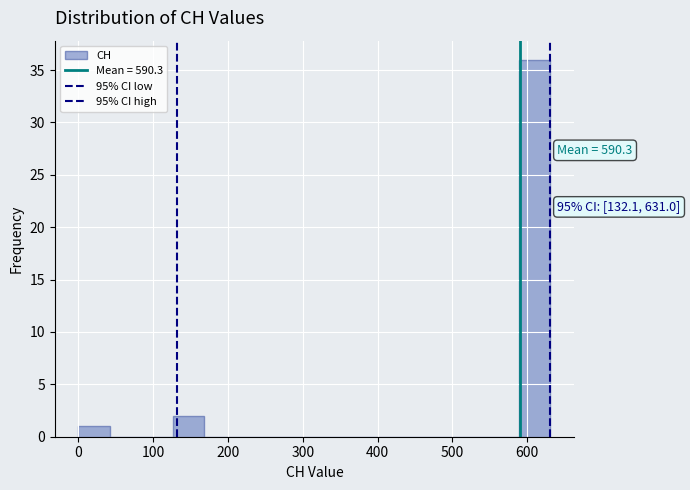

Over which range of the x-axis is the bar tallest?

590 to 630